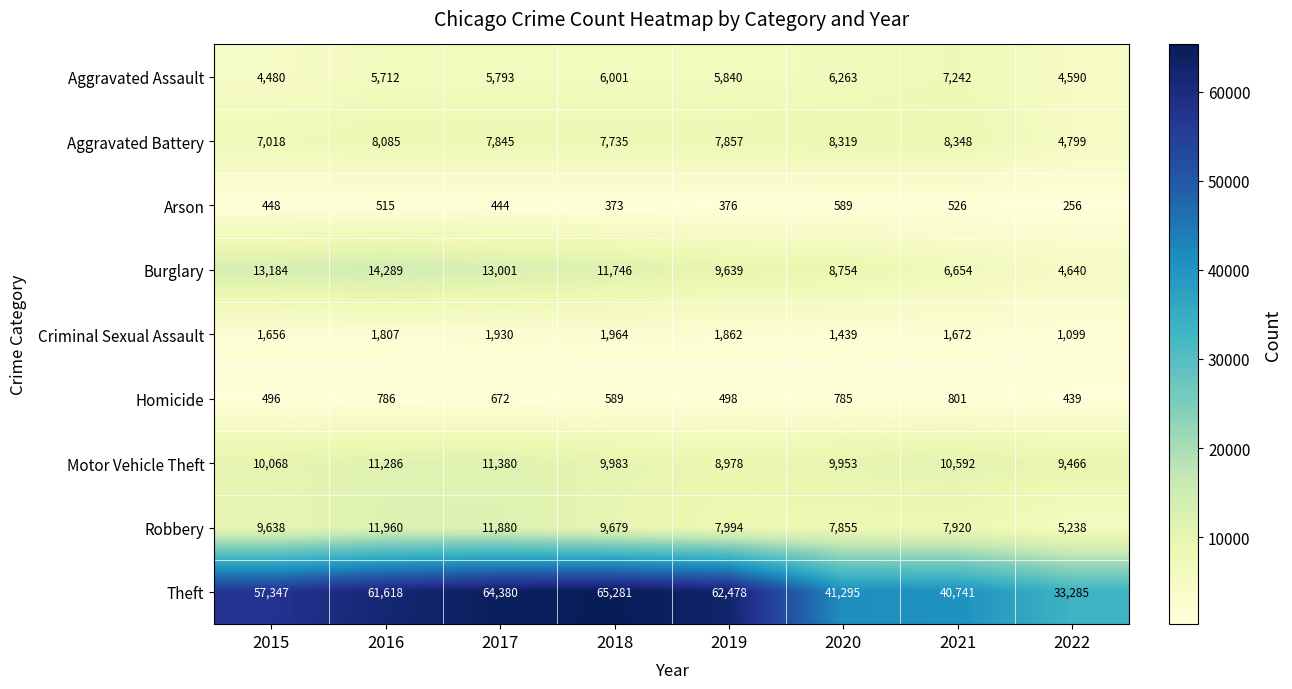

What is the total value across all series at 2021?

84496